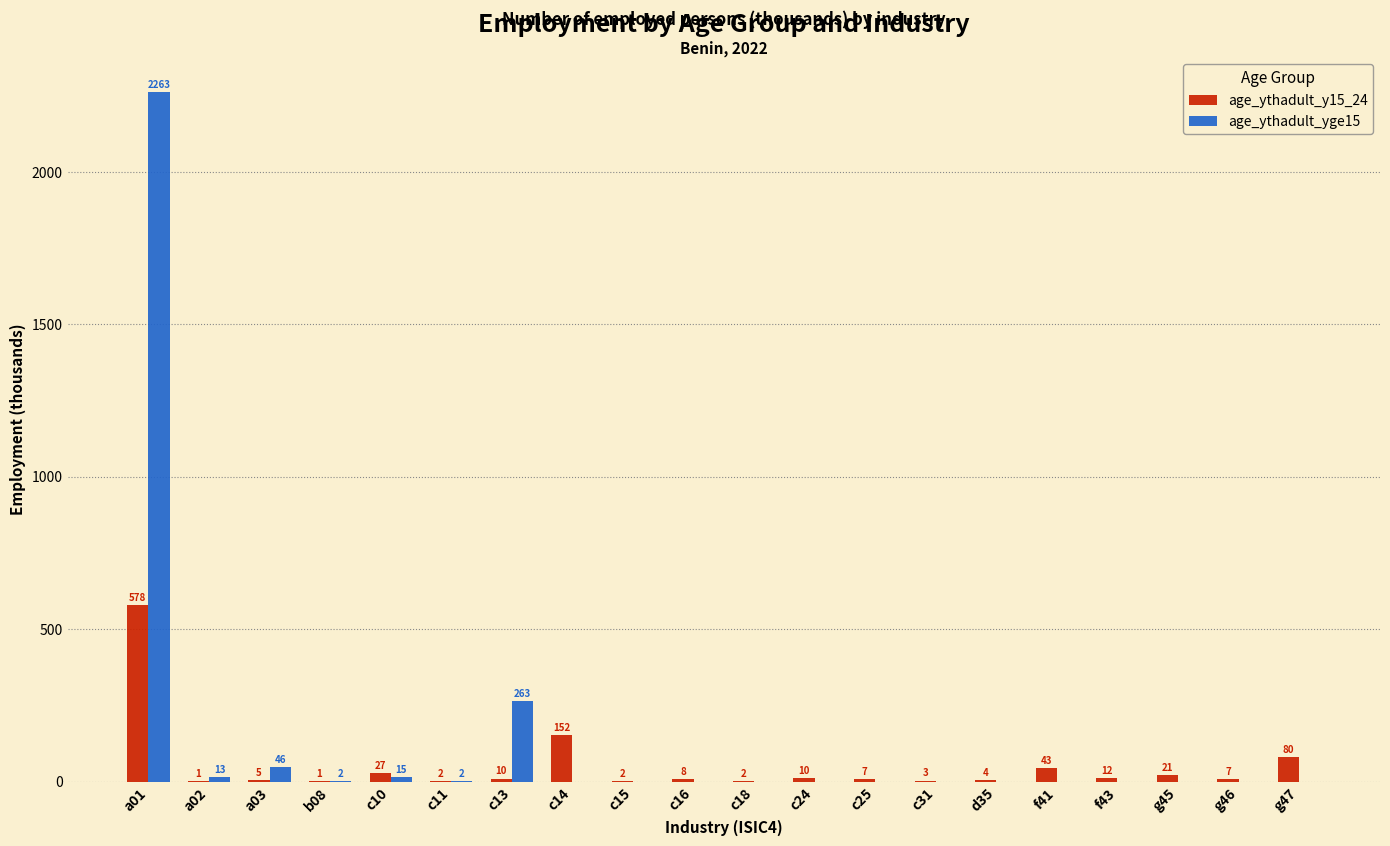

How many groups of bars are there?

20